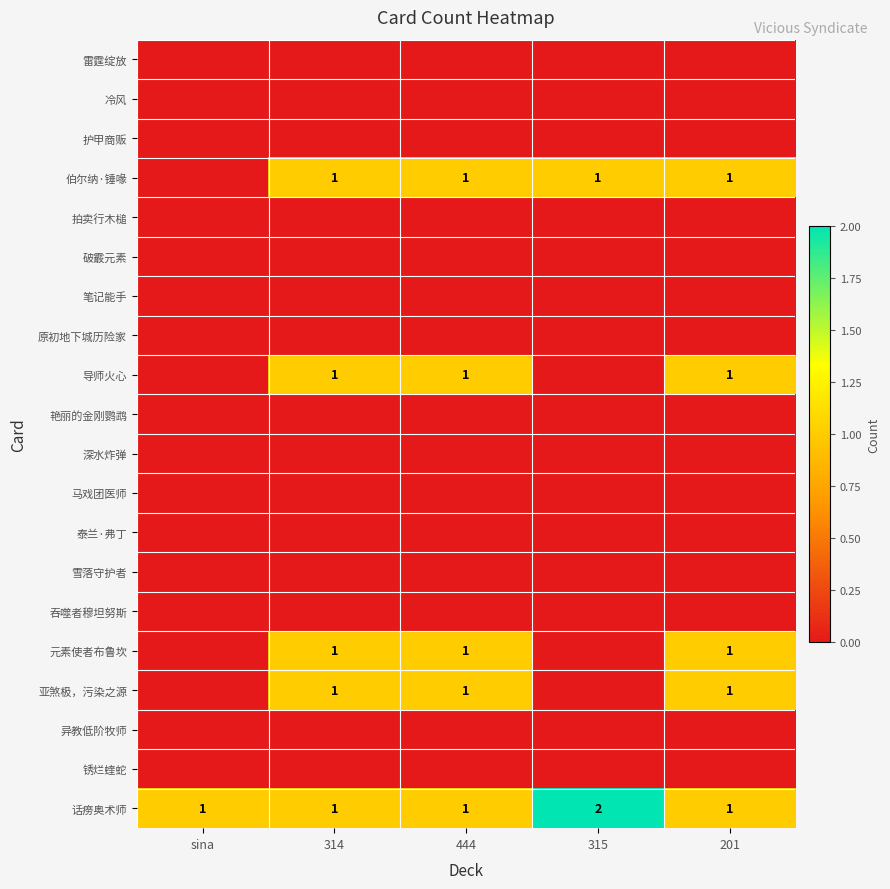

Which has a higher value, 315 or 314?

315